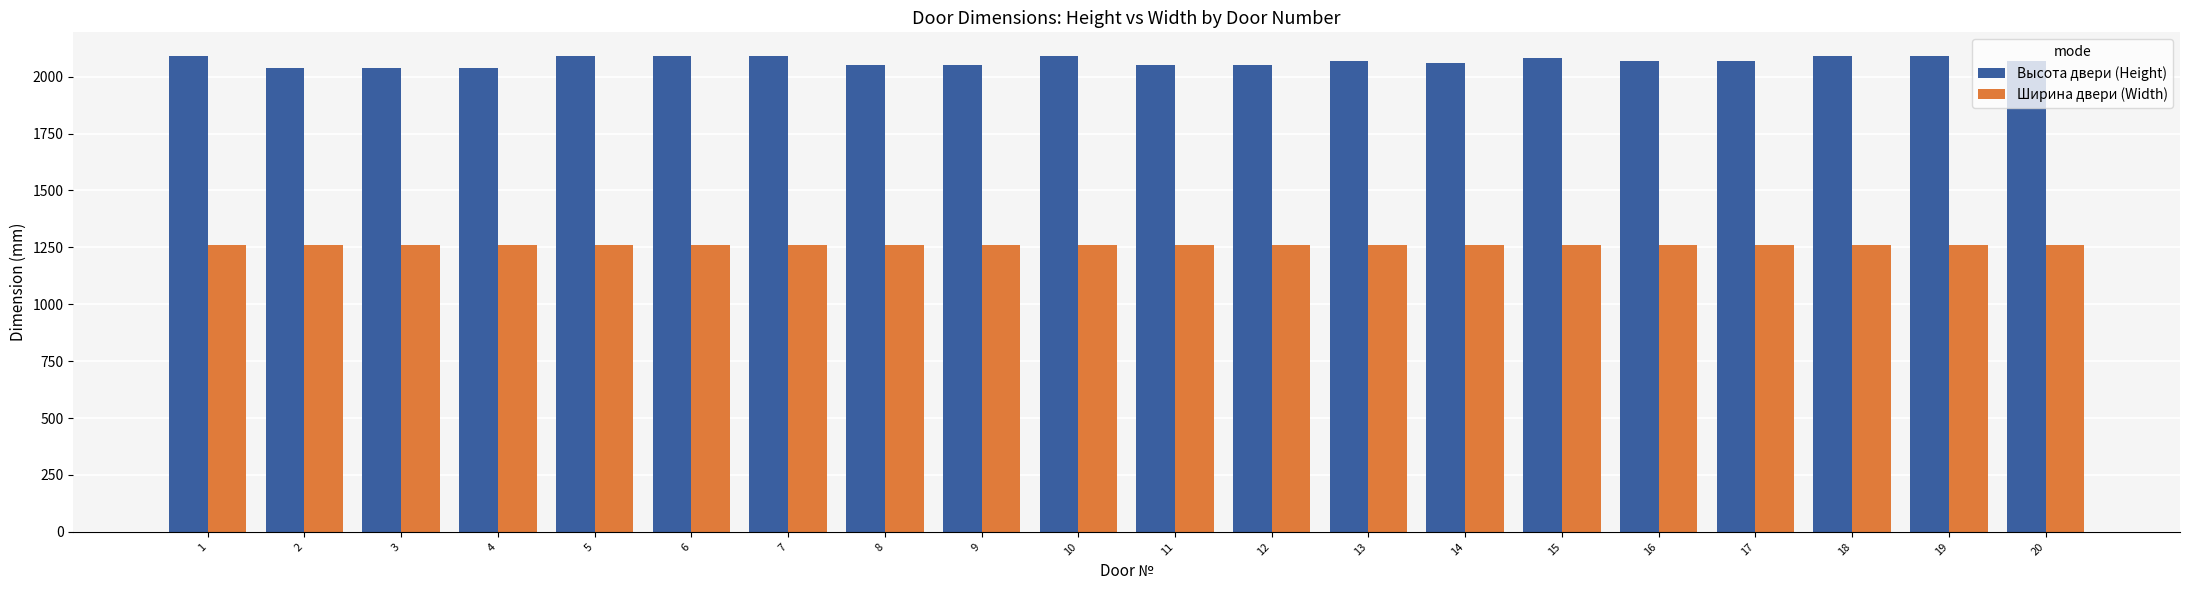

What is the greatest value displayed?

2090